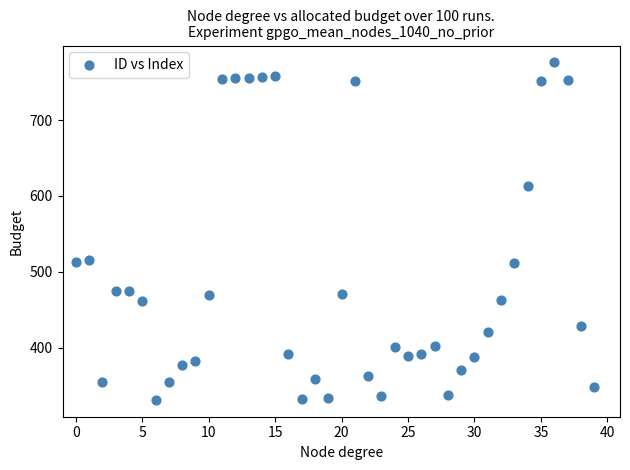

What is the range of Y values (max minus min)?

445